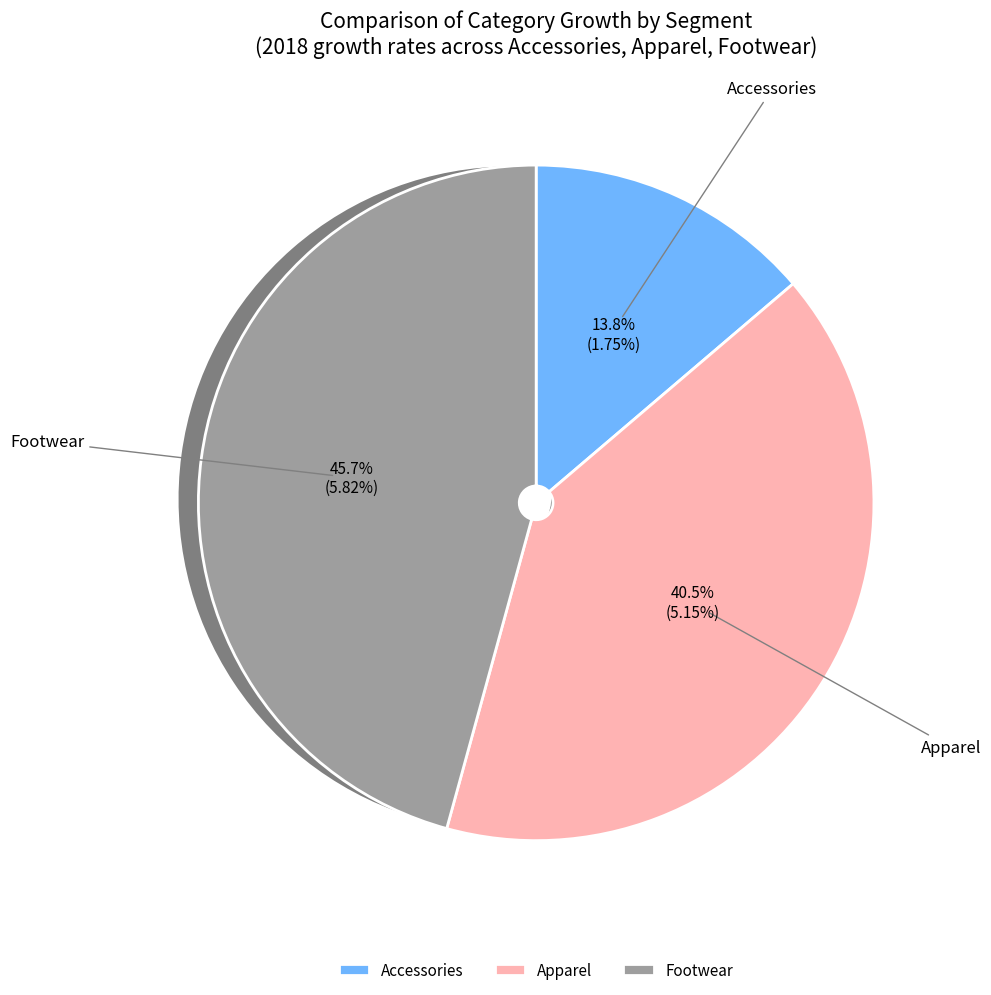

What portion of the pie excludes Footwear?

54.3%